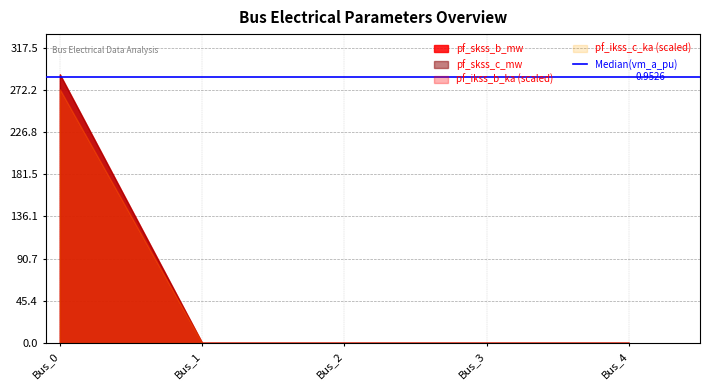

At which label does pf_skss_c_mw reach its peak?

Bus_0